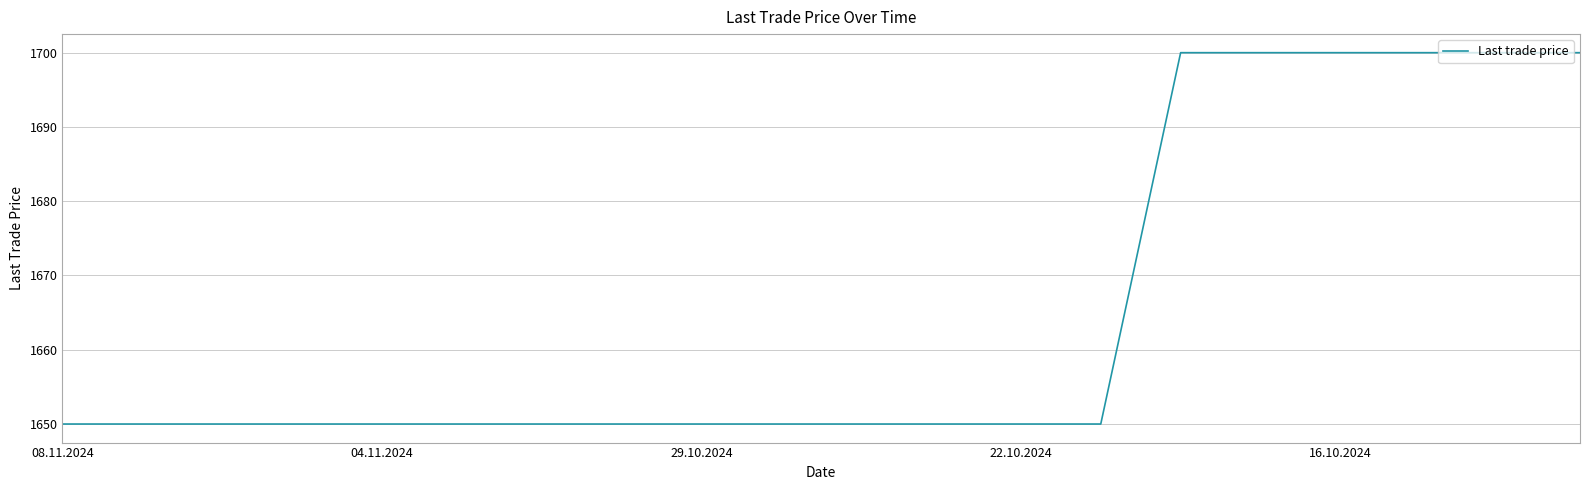

How many lines are shown in the chart?

1